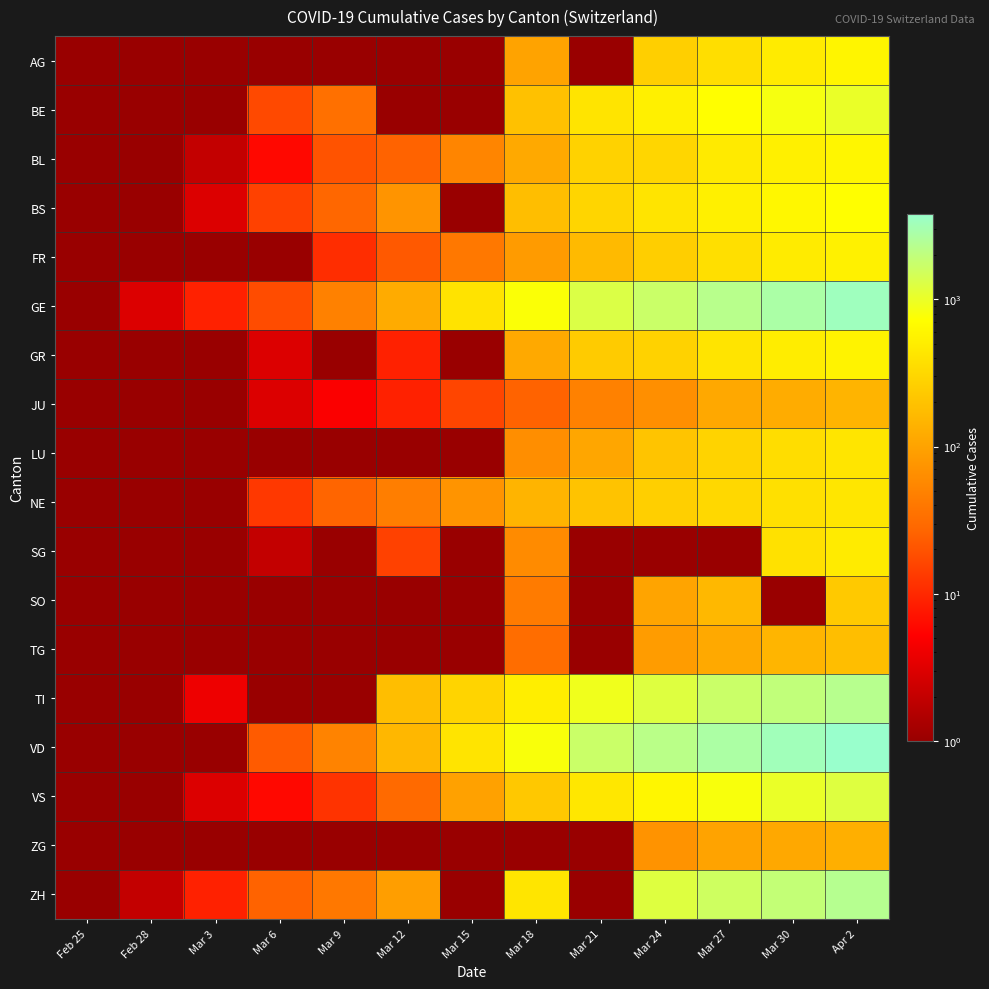

Which label corresponds to the smallest value in the chart?

Feb 25